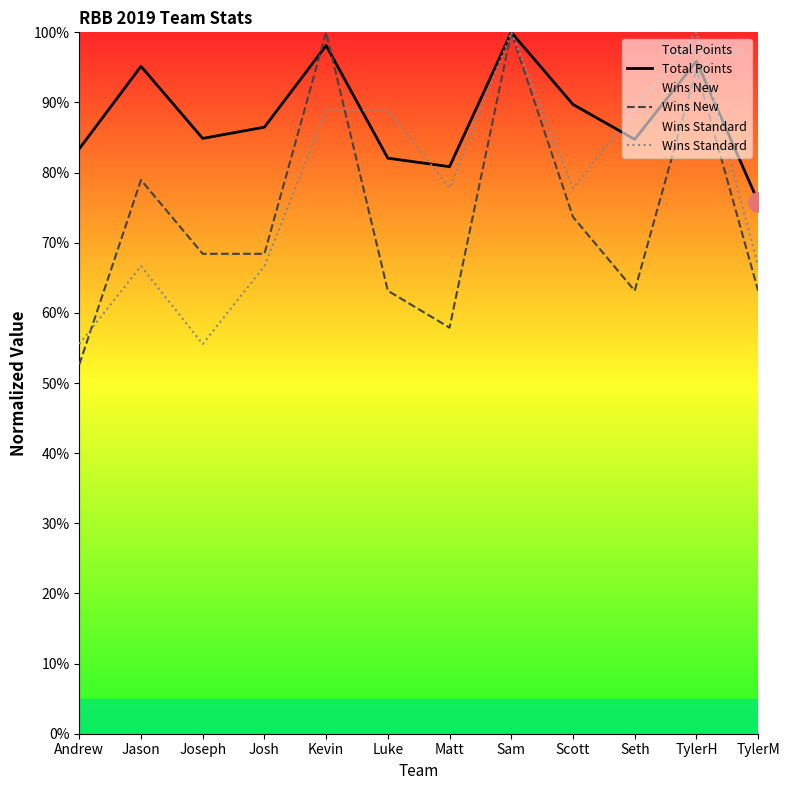

At which category is the sum across all series the highest?

Sam